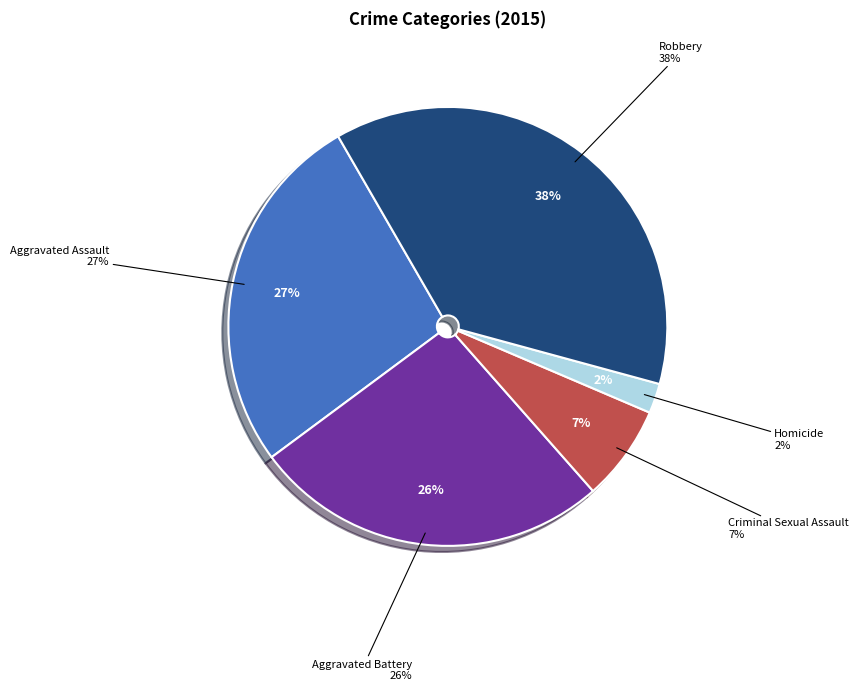

What percentage is the Criminal Sexual Assault slice, to the nearest percent?

7%